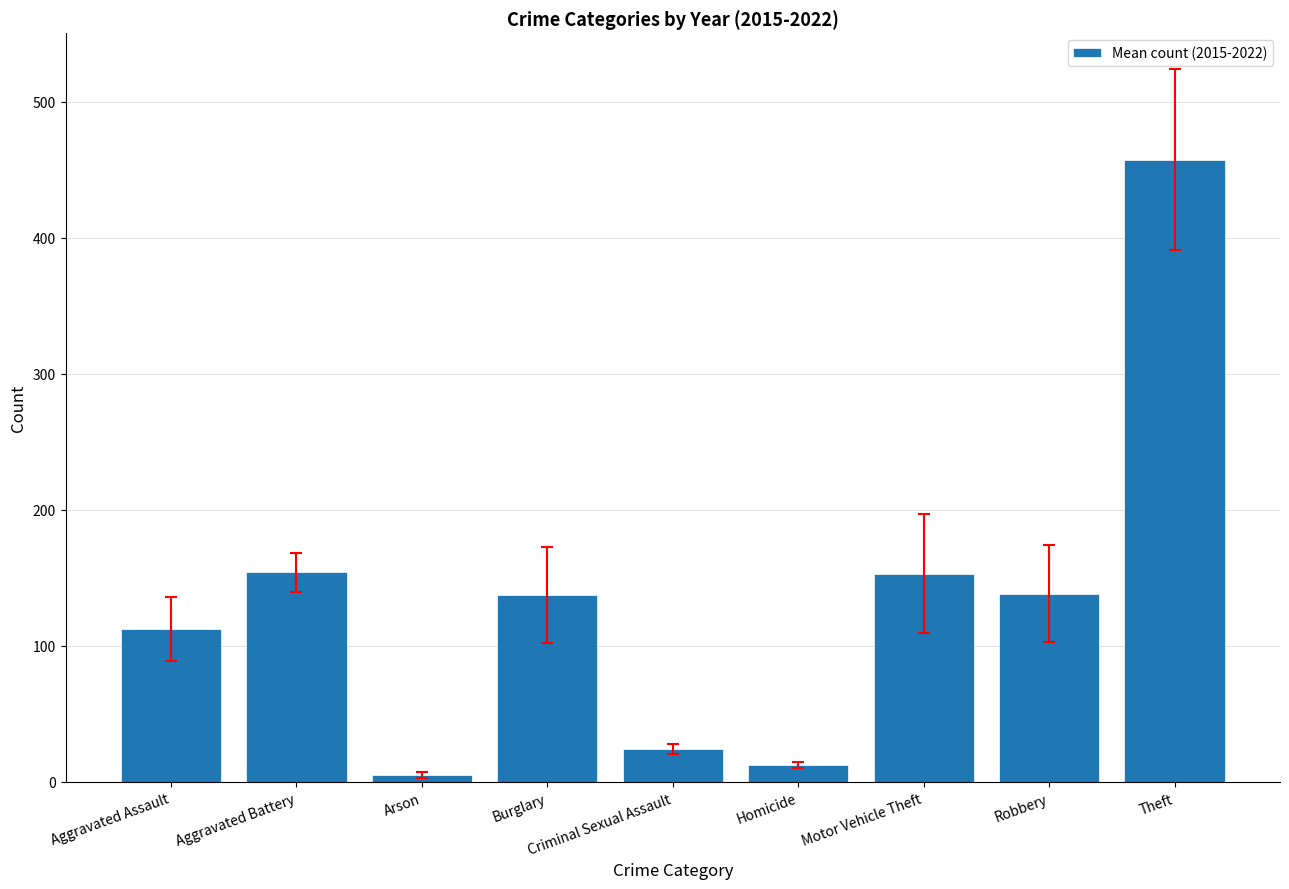

What position from the right is Aggravated Battery?

8